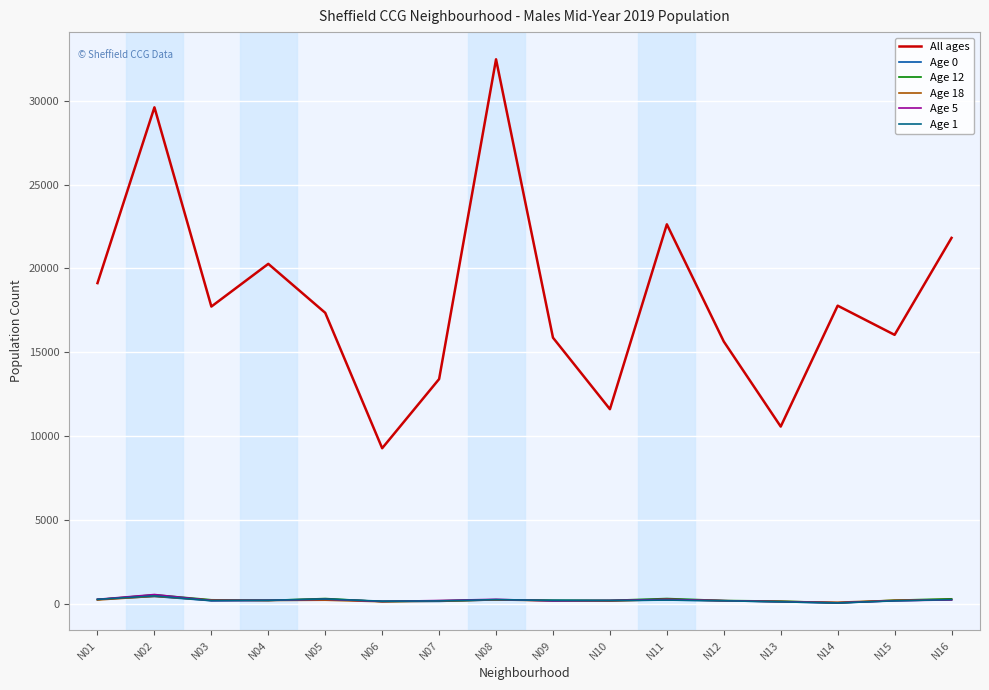

Is this an area chart (filled region under the line)?

No